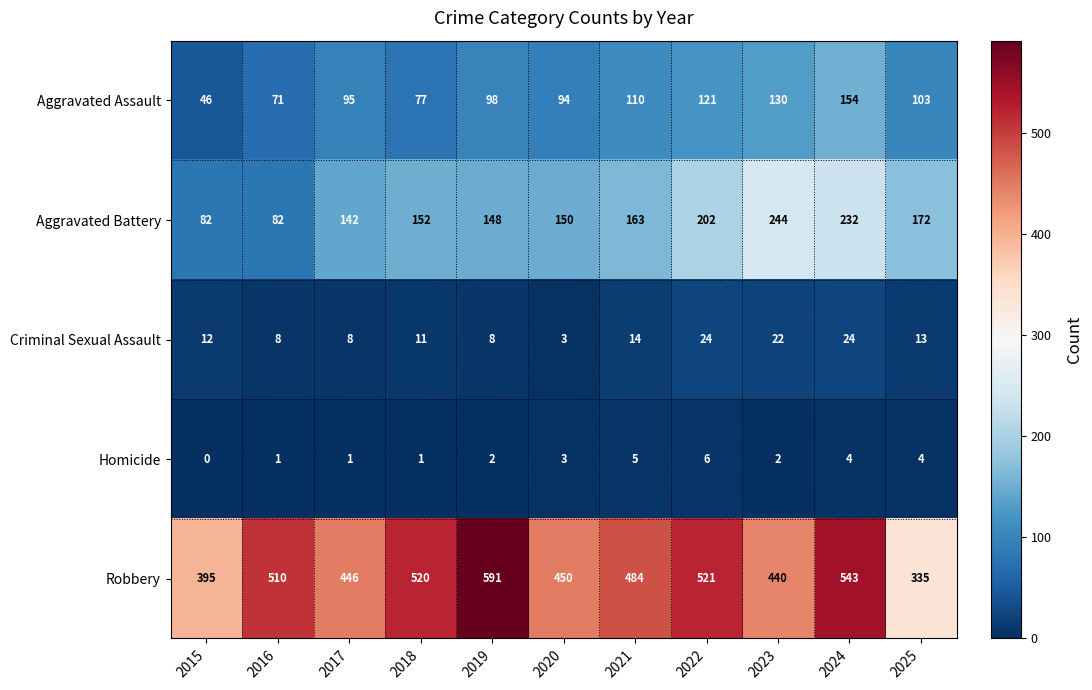

What is the greatest value displayed?

591